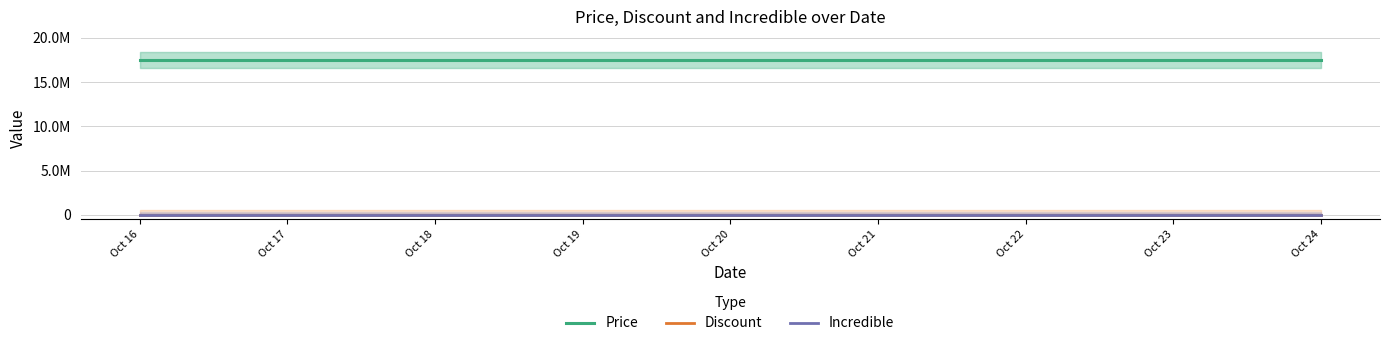

What is the value of the Price point at the 3rd from the left?

17498000